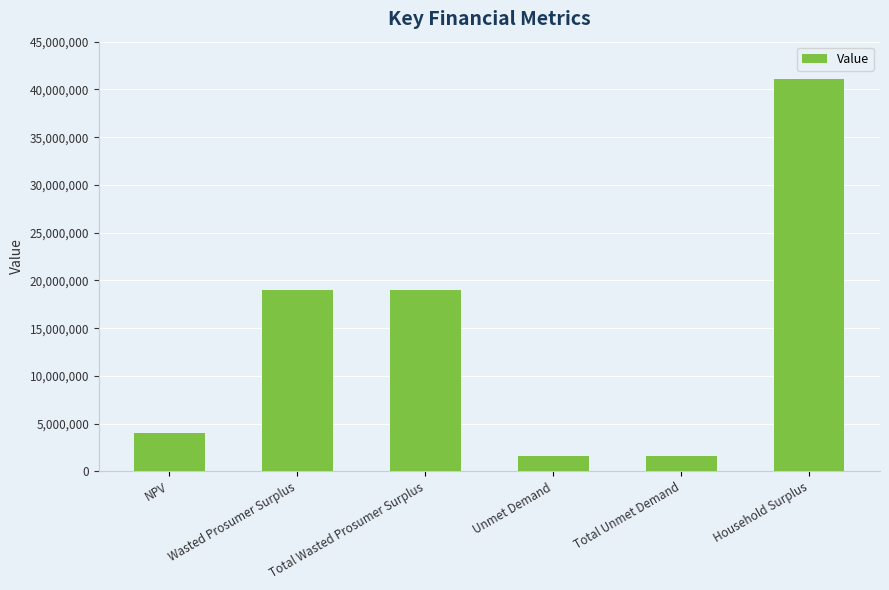

Is it true that the value at Total Wasted Prosumer Surplus is 19043021.9?

True